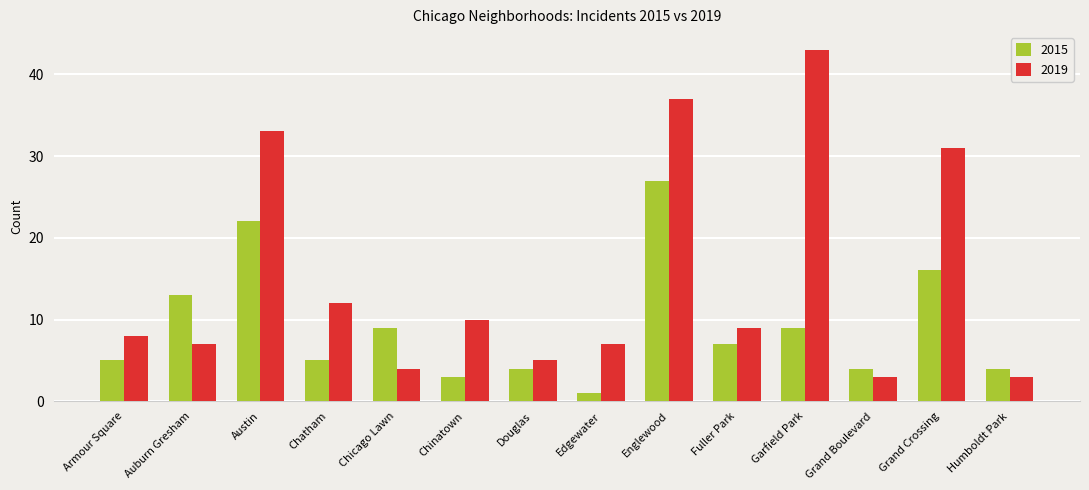

How many values in the 2015 series are below 7?

7